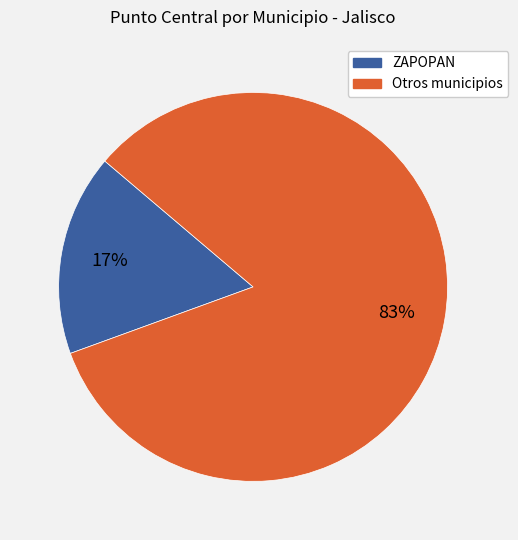

To the nearest percent, what is the average slice percentage?

50%